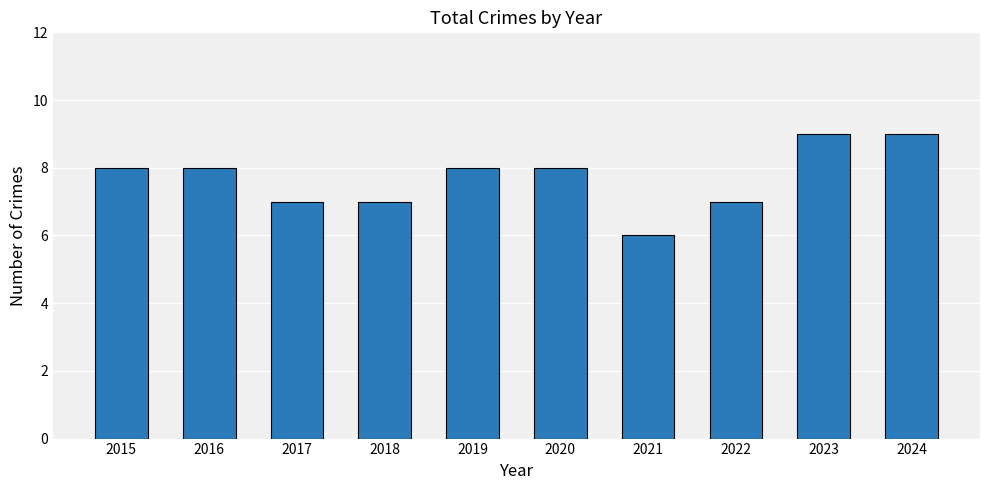

Reading right to left, what are all the values shown in this chart?

9	9	7	6	8	8	7	7	8	8